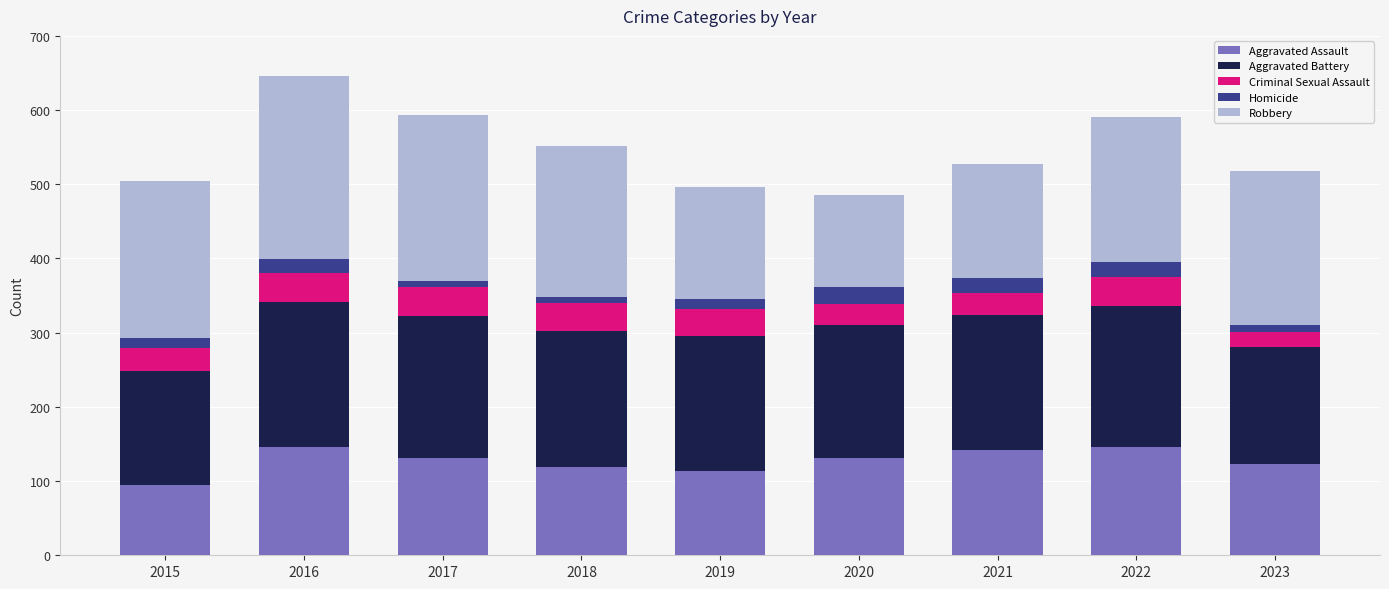

What is the difference between the maximum and minimum values in the Aggravated Assault series?

51